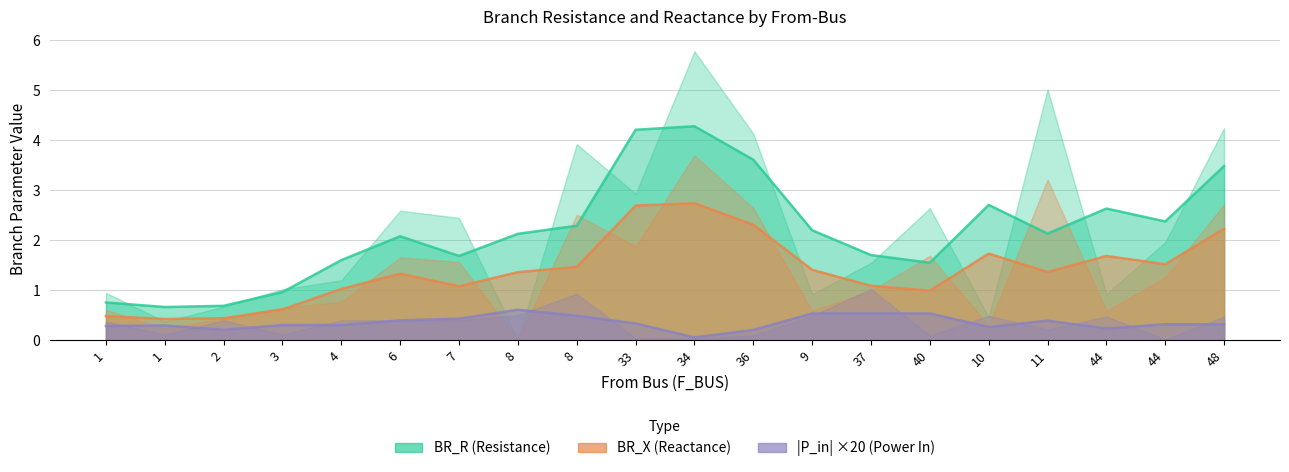

At which label does BR_R first exceed 1?

3